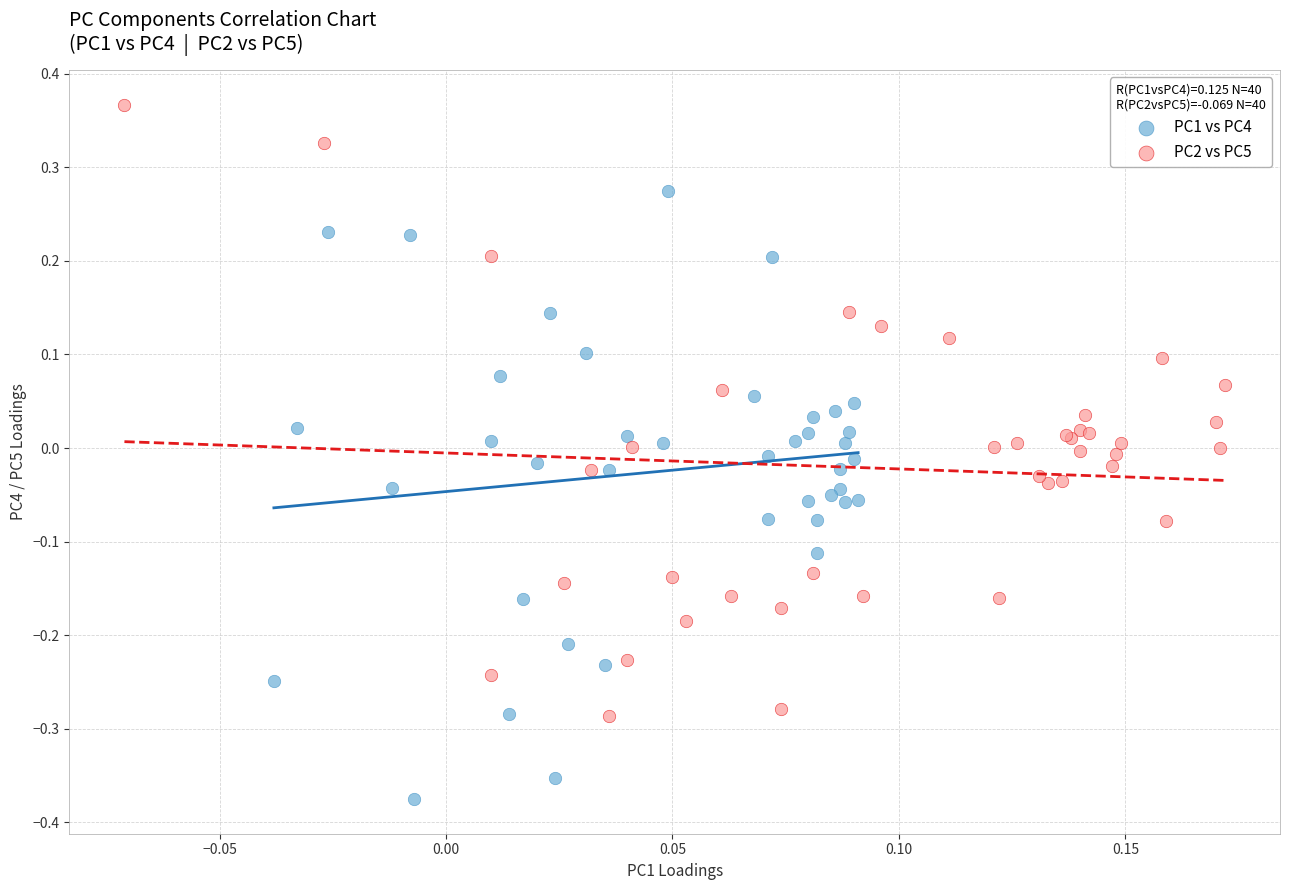

Which series reaches the maximum Y coordinate?

PC2 vs PC5